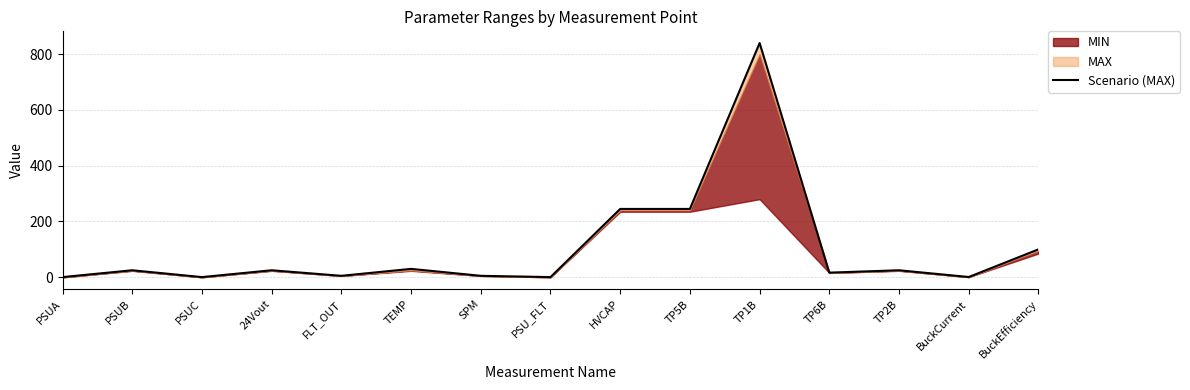

Reading left to right, what are all the values shown in this chart?

0.5	25.0	0.5	25.0	5.1	30.0	5.1	0.5	245.0	245.0	840.0	16.5	25.0	0.8	100.0